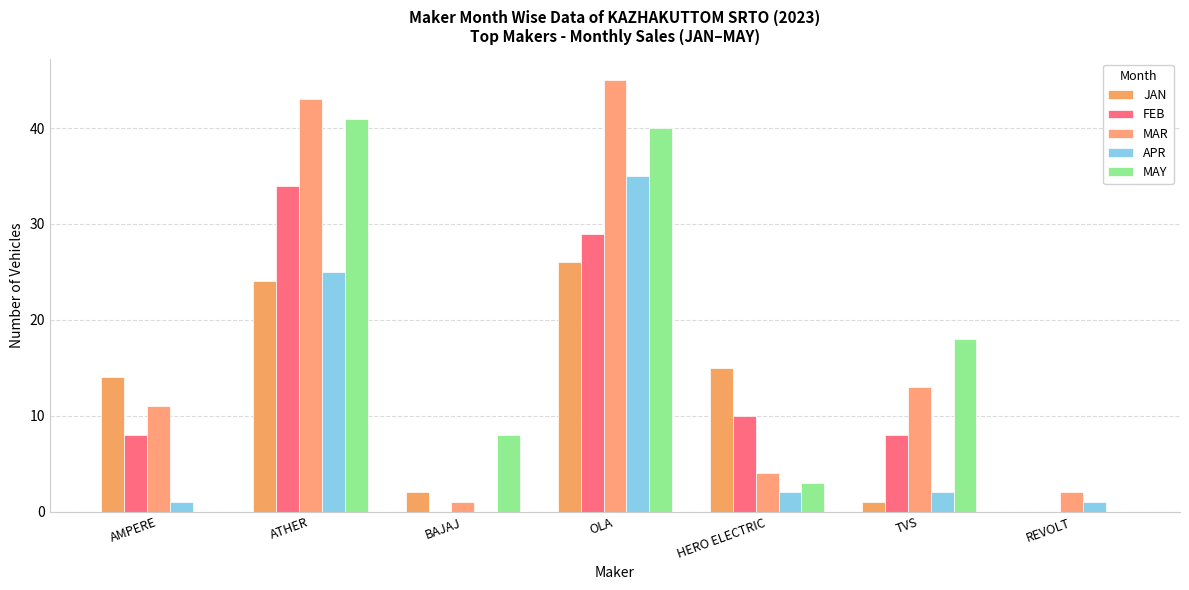

Rank the series at AMPERE from lowest to highest value.

MAY, APR, FEB, MAR, JAN